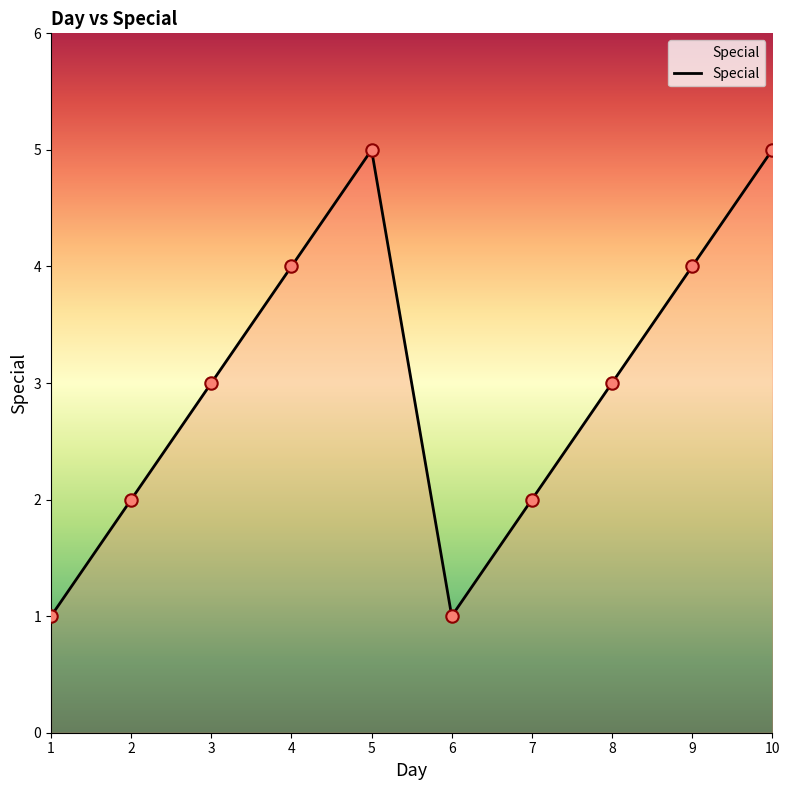

What is the change in value from 9 to 10?

+1